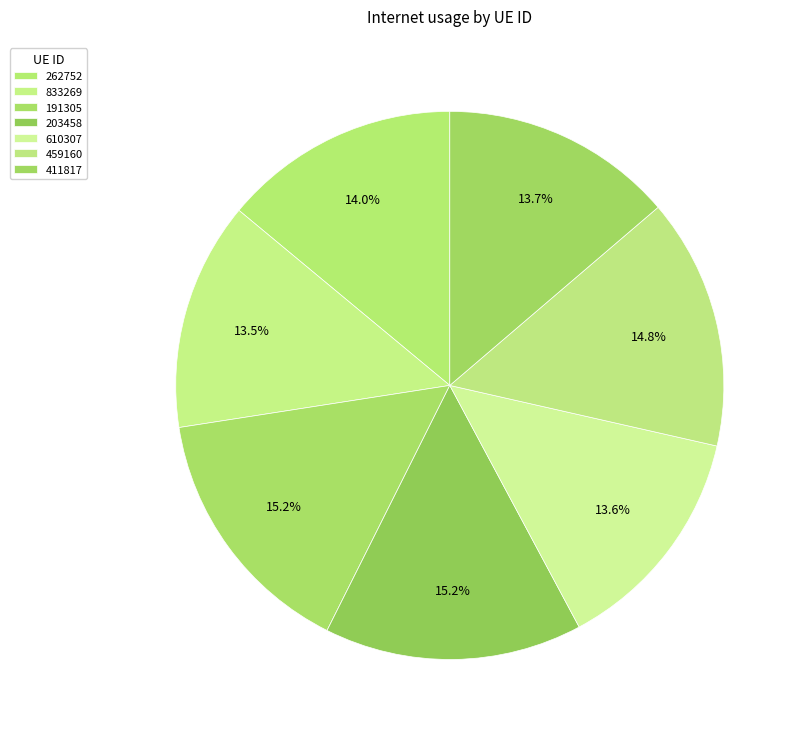

To the nearest percent, what is the difference between the largest and smallest slice percentages?

2%